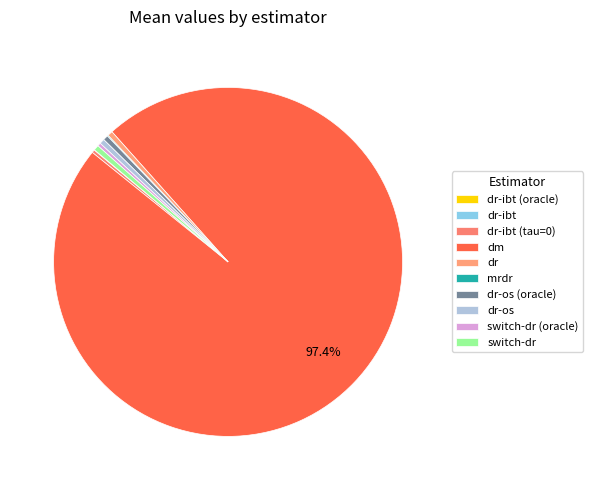

What is the change in value from dm to mrdr?

-0.7